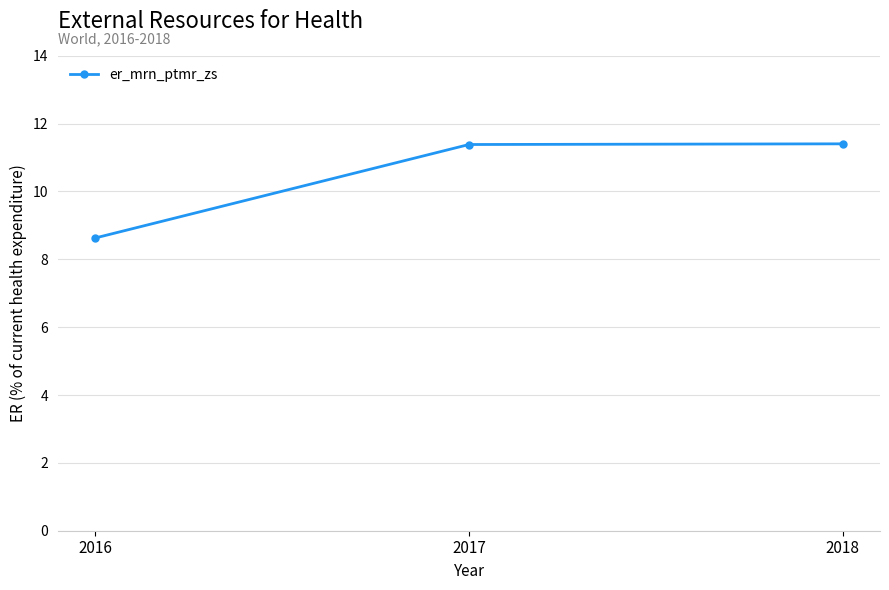

What is the value of the 2nd point from the left?

11.4